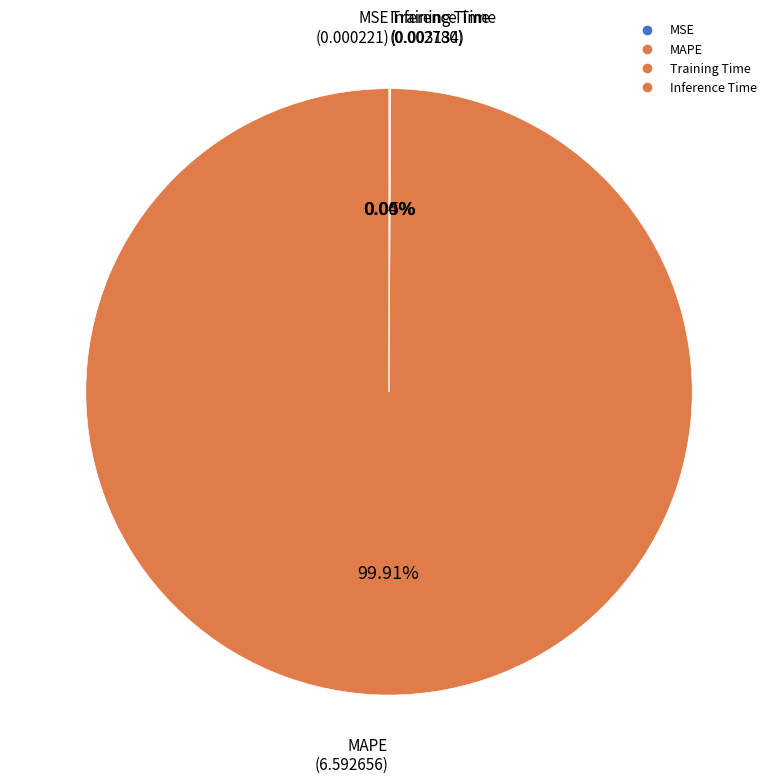

Count the number of slices in the pie.

4